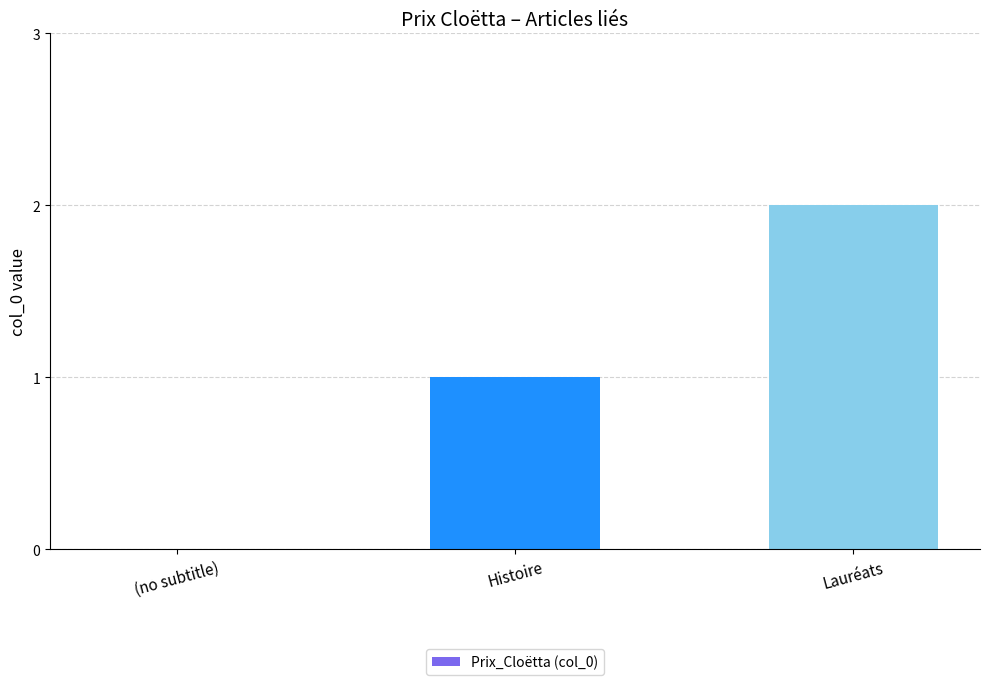

Which label corresponds to the largest value in the chart?

Lauréats